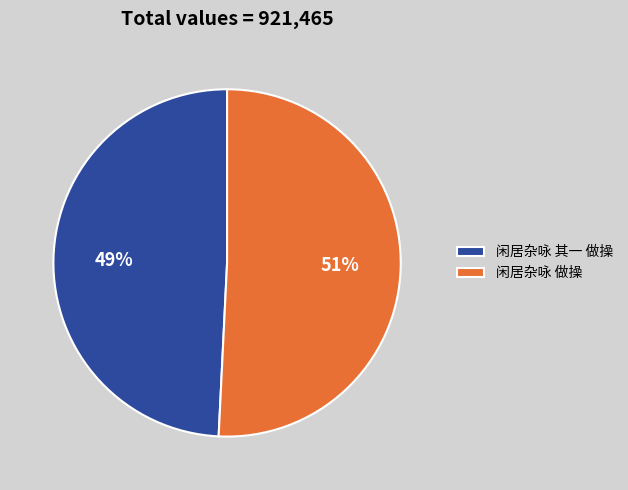

Is it true that 闲居杂咏 做操 is 51% of the pie?

True